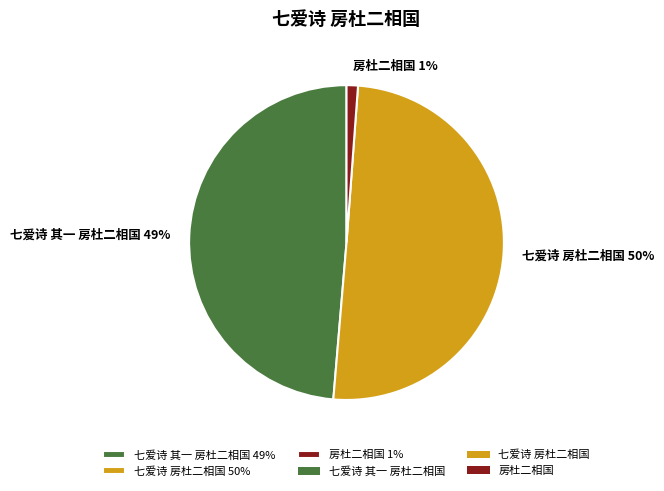

Combined, do 房杜二相国 1% and 七爱诗 房杜二相国 50% account for over 50%?

Yes